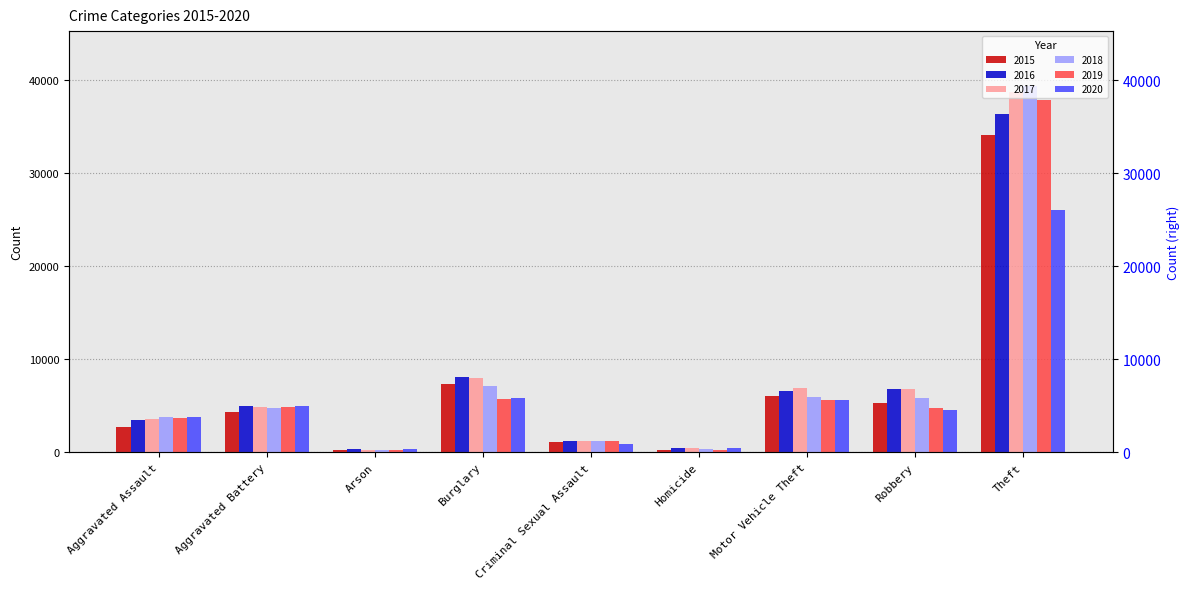

True or false: 2017 has a value of 25985 at Theft.

False